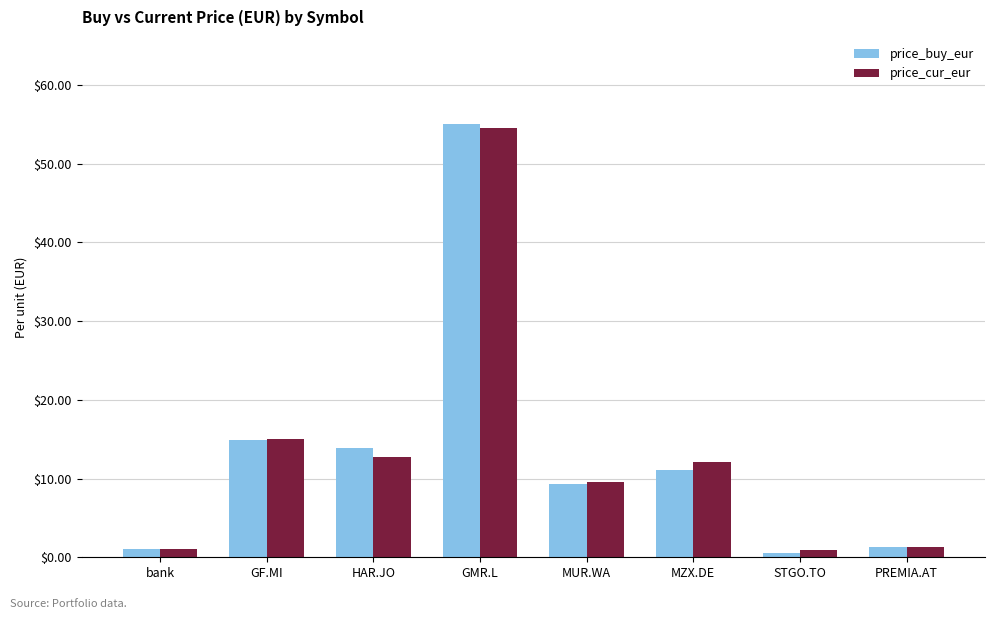

What is the greatest value displayed?

55.1